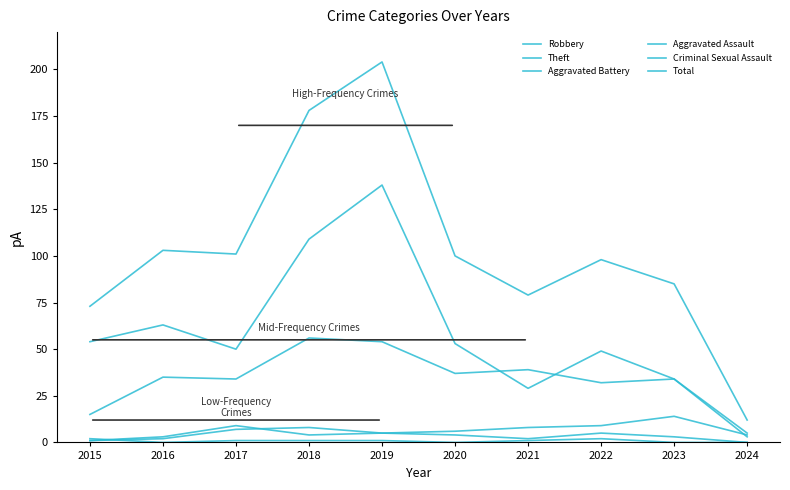

How many lines are shown in the chart?

6